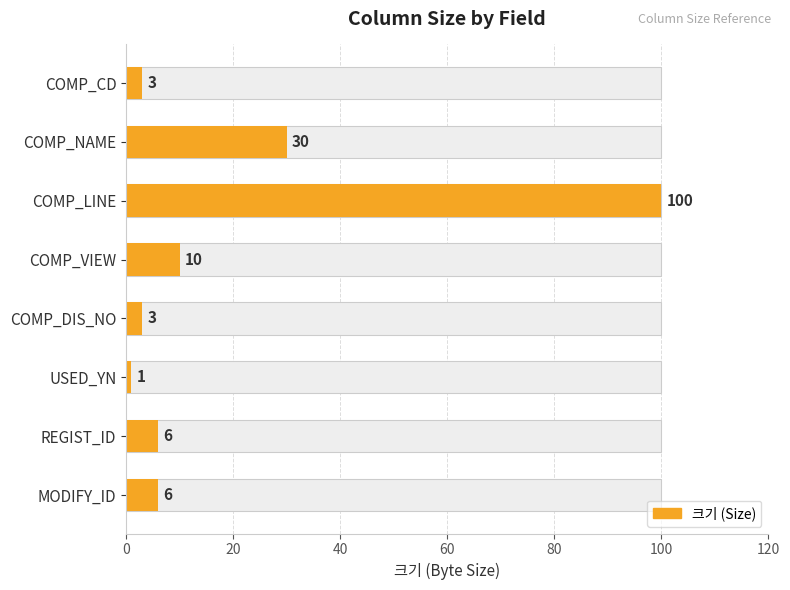

The value at MODIFY_ID is 6. True or false?

True